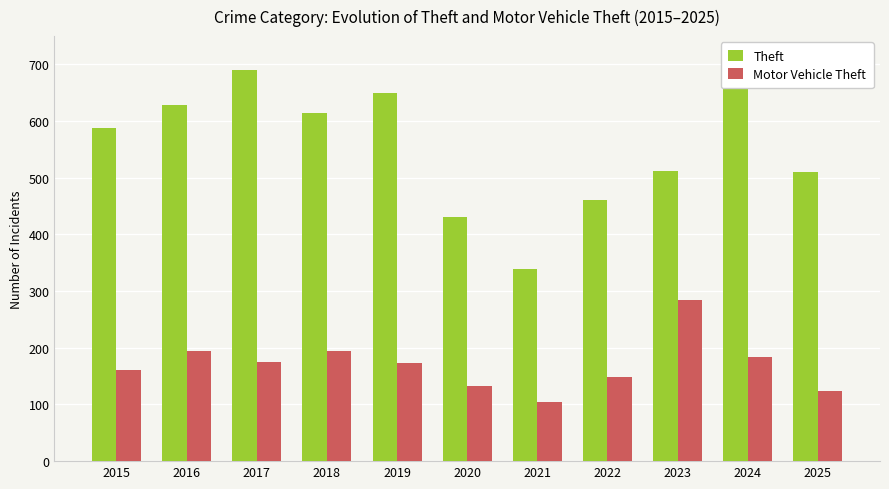

What is the sum of all Motor Vehicle Theft values?

1876